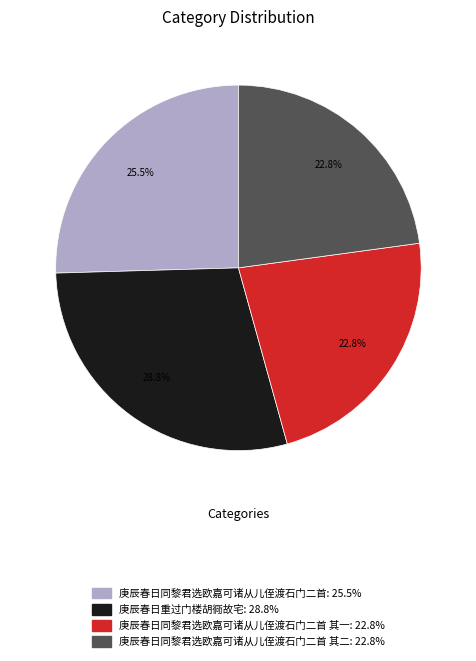

Does any single category account for the majority?

No